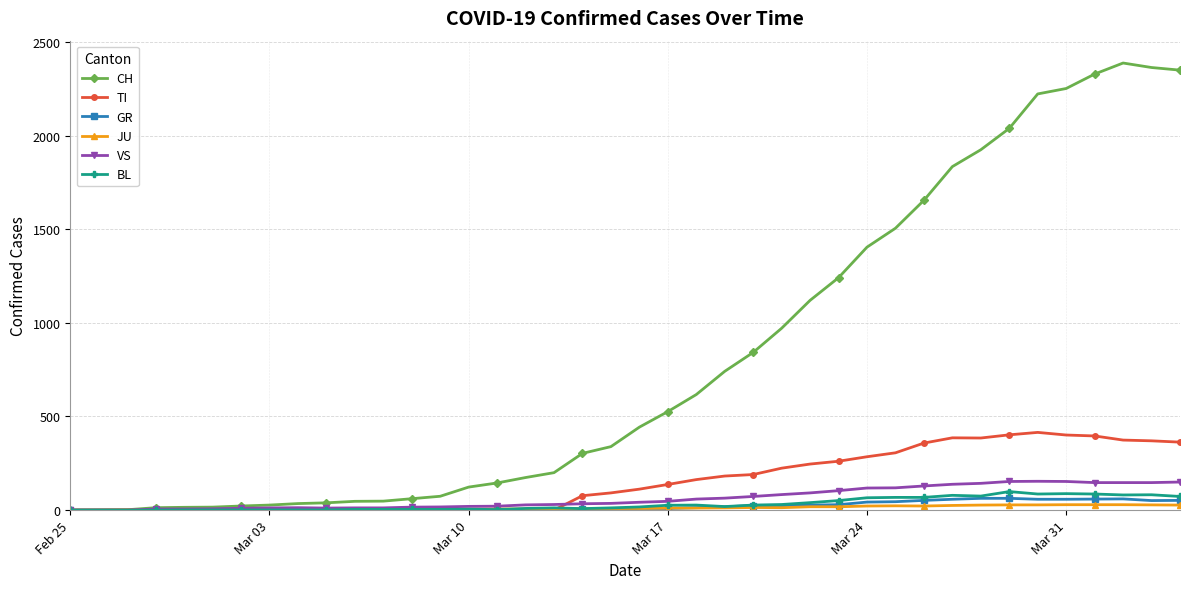

True or false: GR has more than 0 points higher than both neighbors.

True